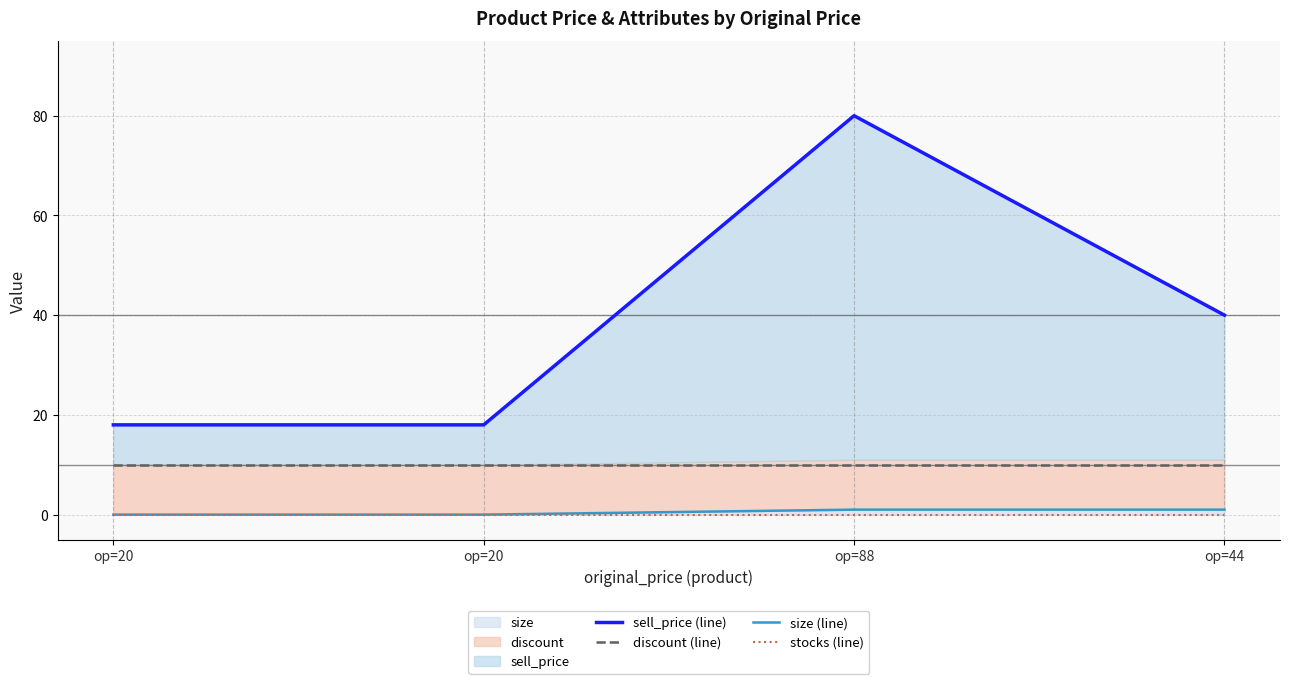

At how many categories does at least one series exceed 15?

4